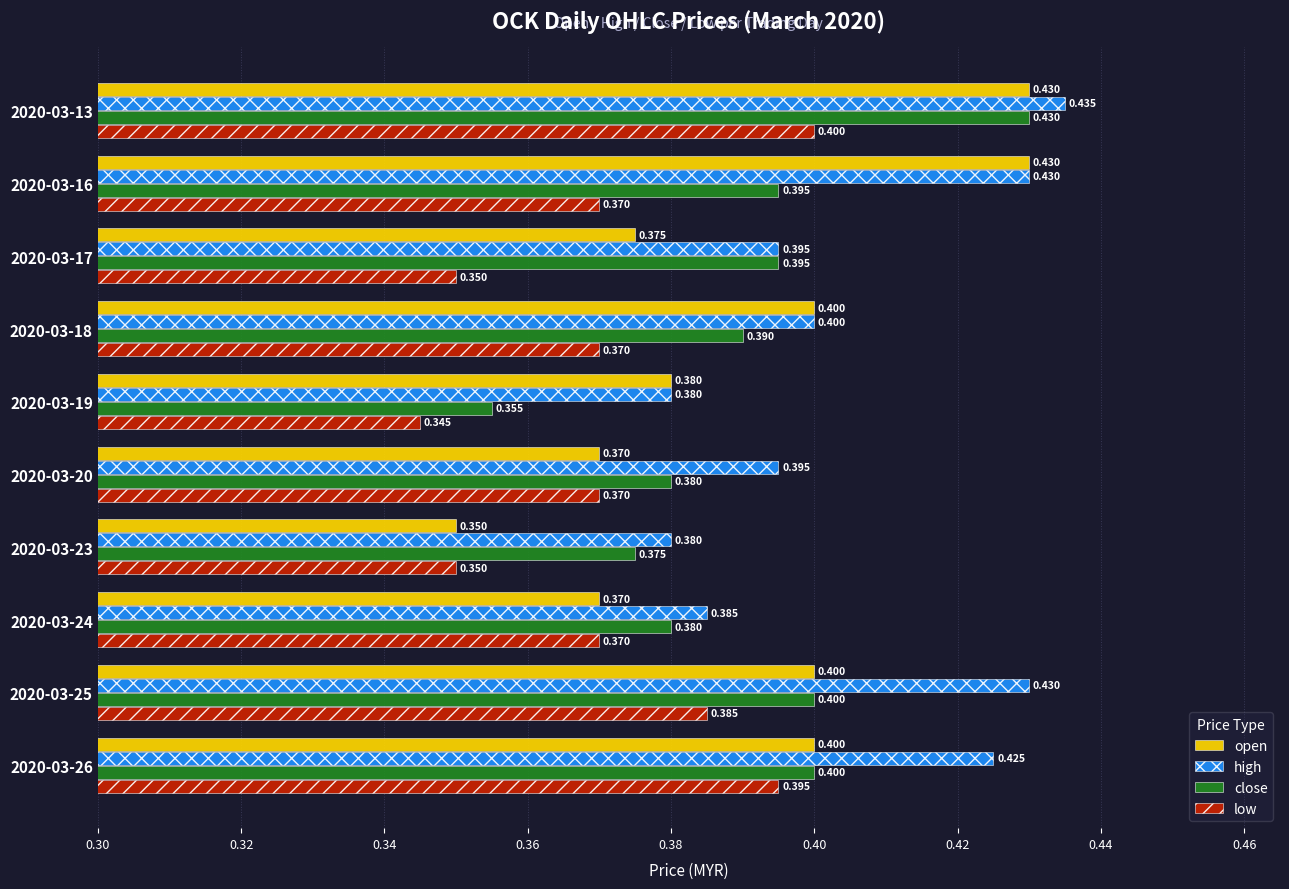

Which series has the widest spread of values?

open